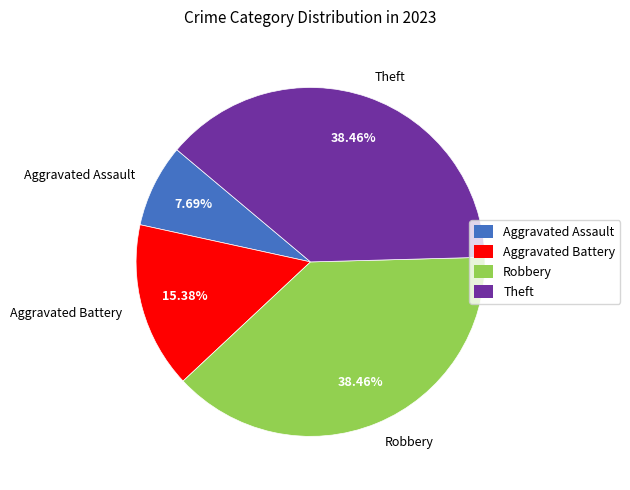

True or false: Theft accounts for 38% of the total.

True